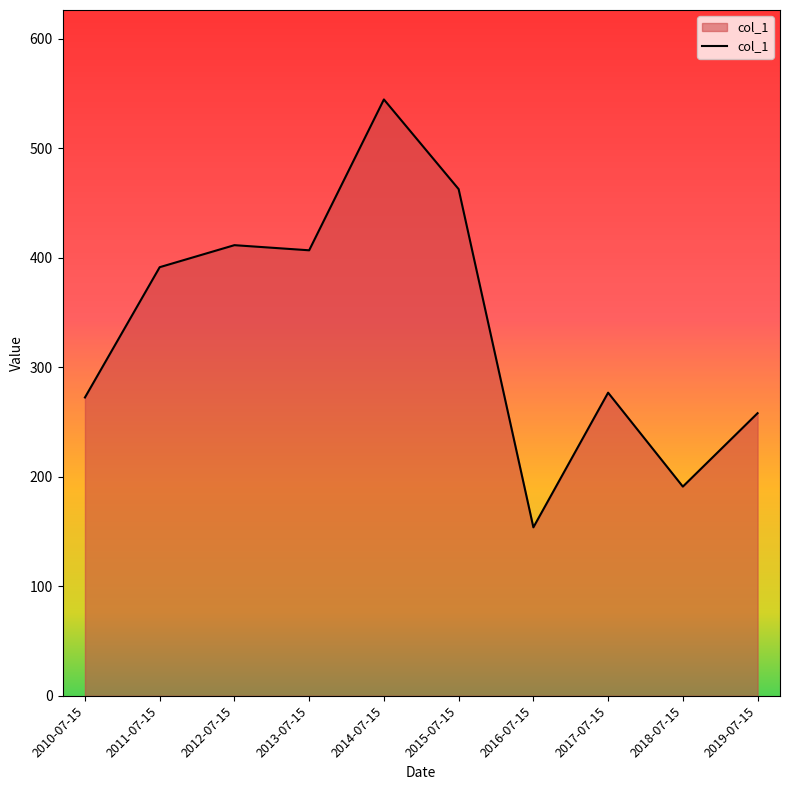

The chart shows a value of 406.8 at 2013-07-15. True or false?

True